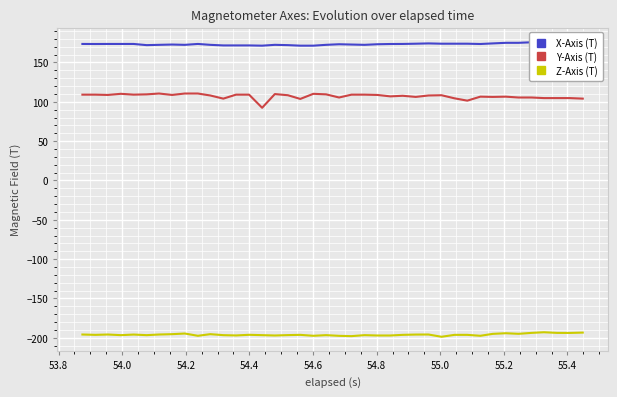

True or false: Z-Axis (T) and Y-Axis (T) intersect in this chart.

False